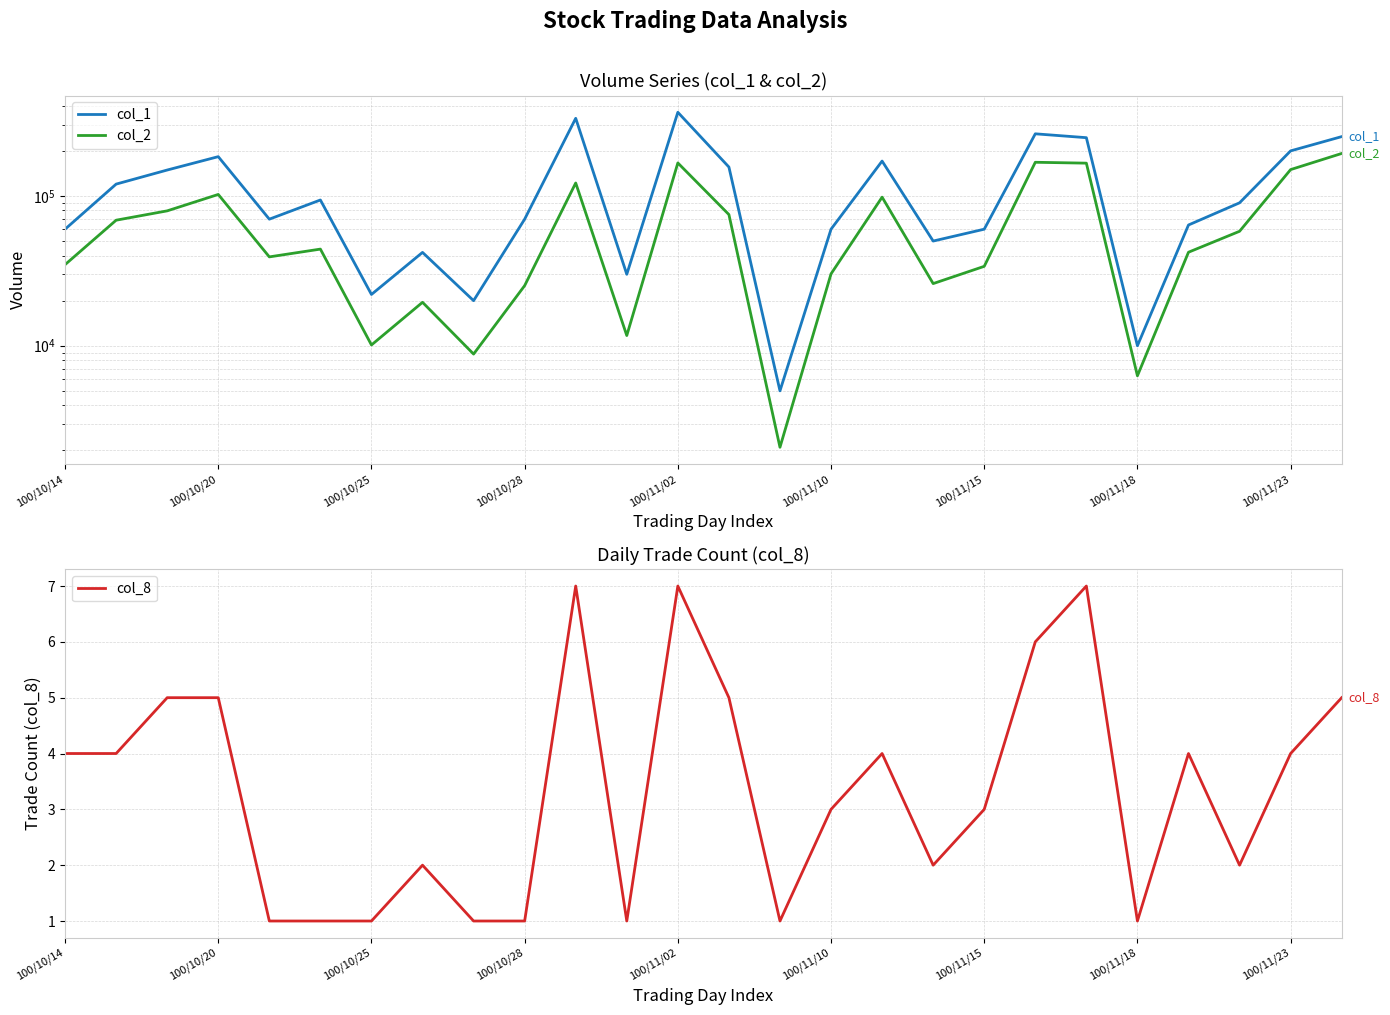

Is it true that col_8 equals 1 at 100/10/25?

True